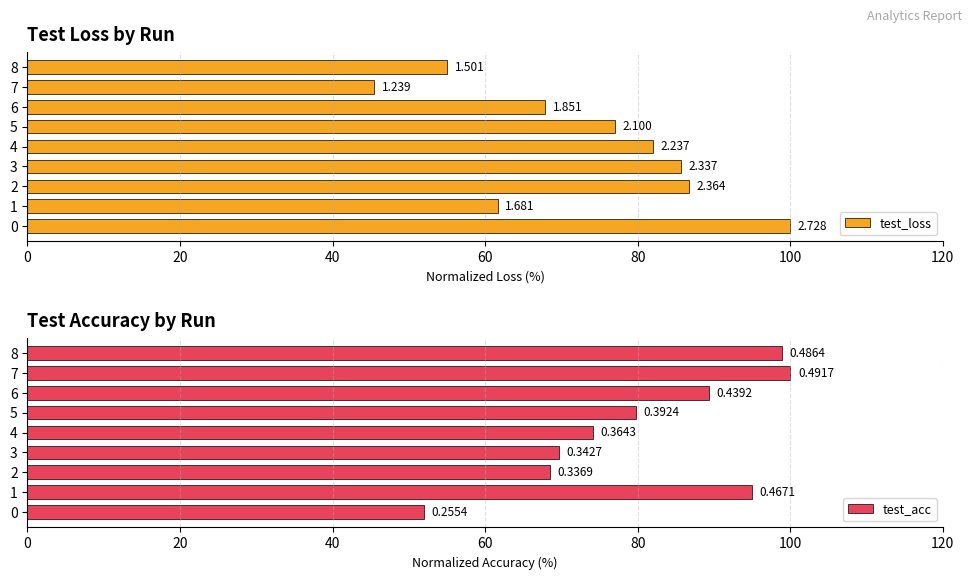

What is the average value of the test_acc series?

80.8